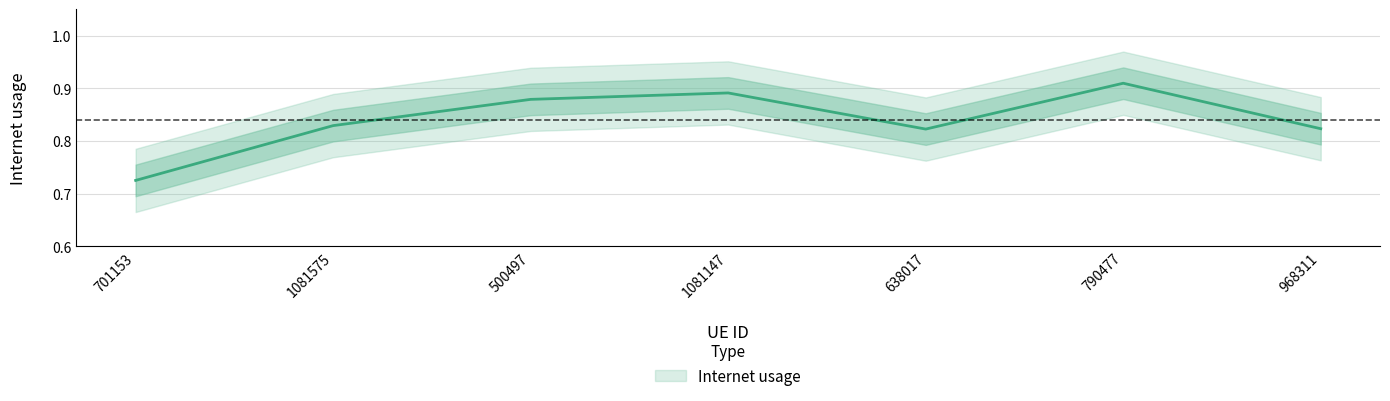

How many points are higher than both their immediate neighbors (excluding endpoints)?

2